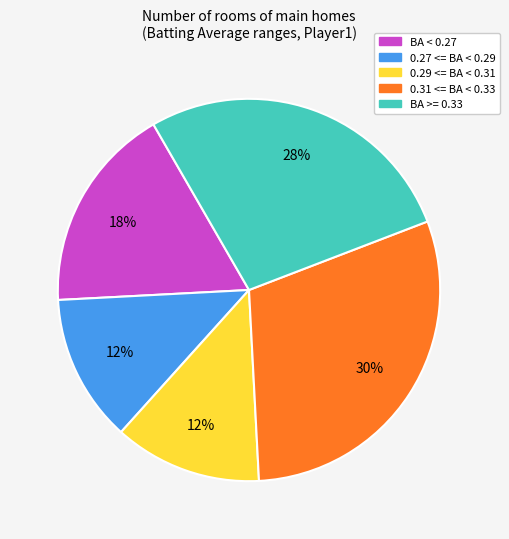

Does any single category account for the majority?

No